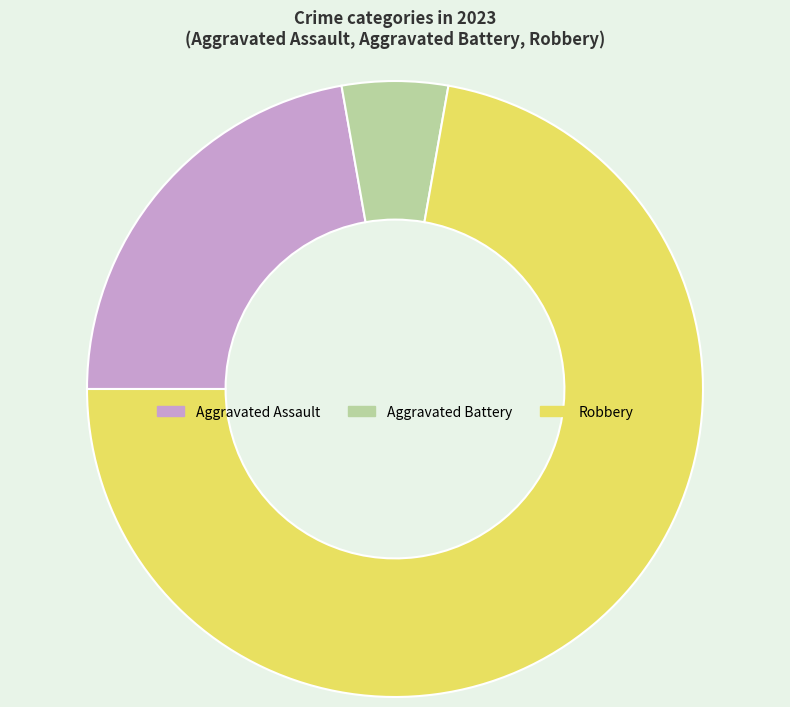

Which category accounts for the majority?

Robbery